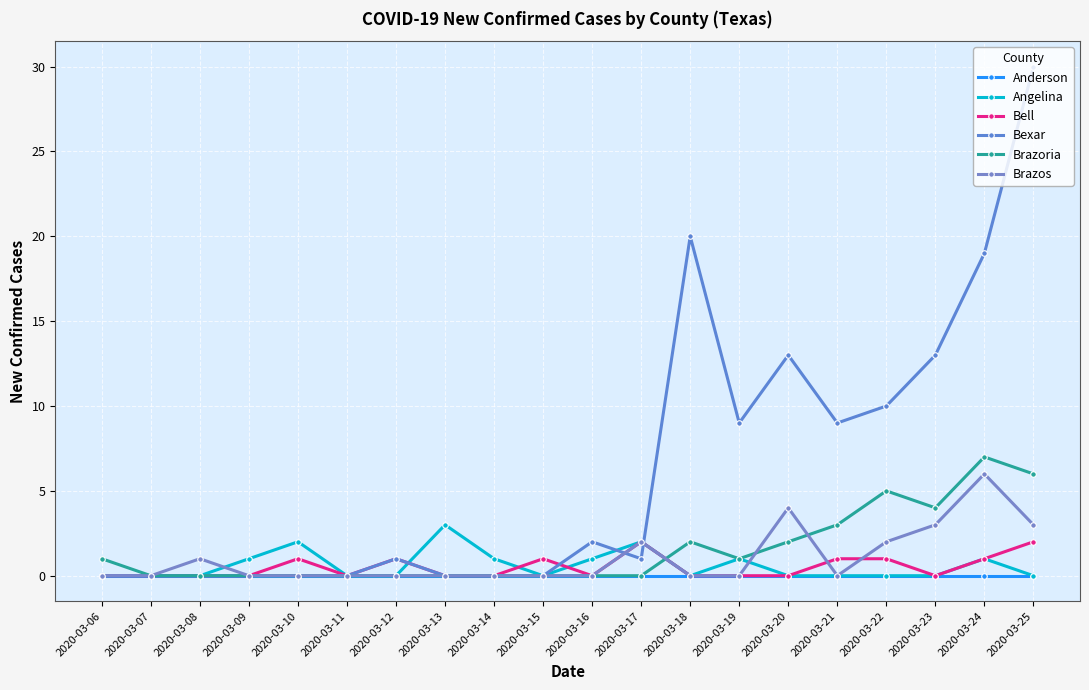

Which series ends up on top after the final intersection of Bell and Brazos?

Brazos